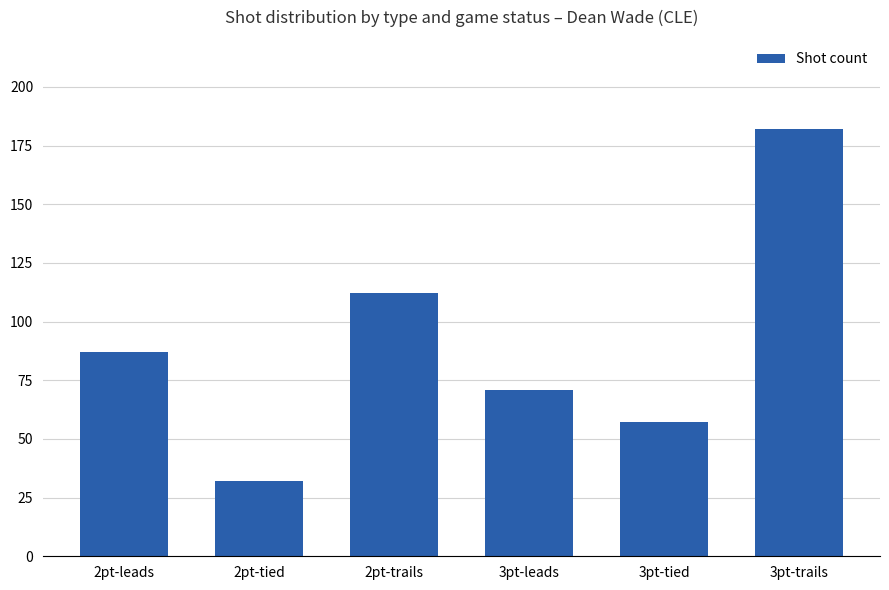

At which label is the value closest to 107?

2pt-trails